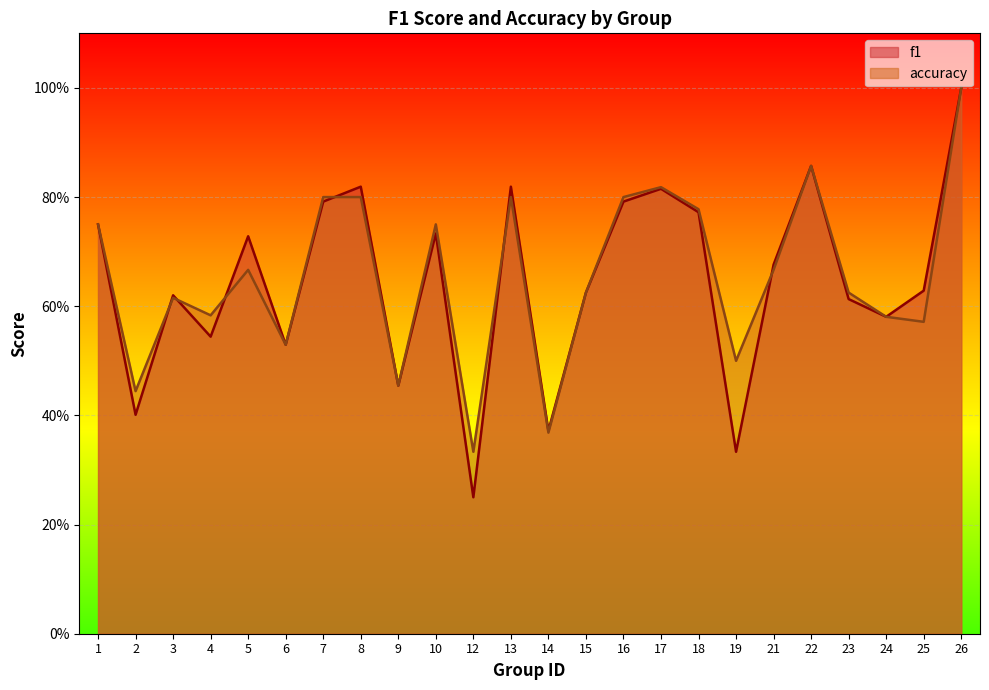

Where do f1 and accuracy first cross each other?

2 and 3